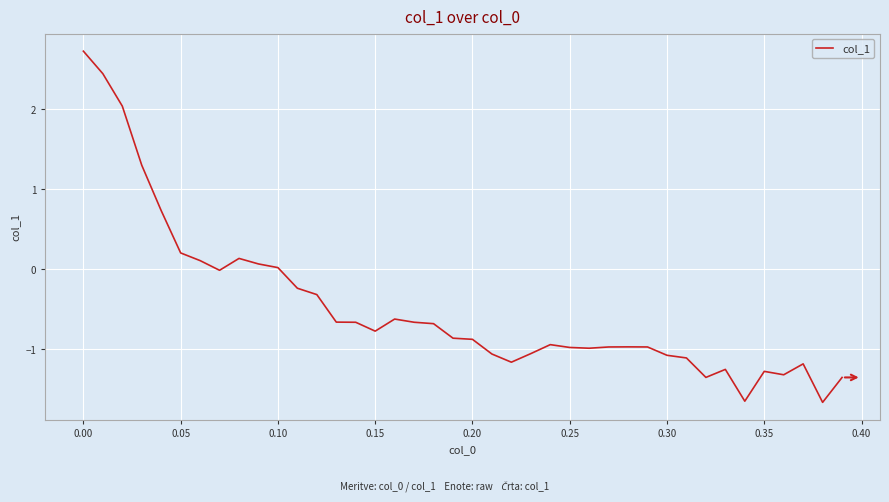

What is the difference between the maximum and minimum values?

4.4